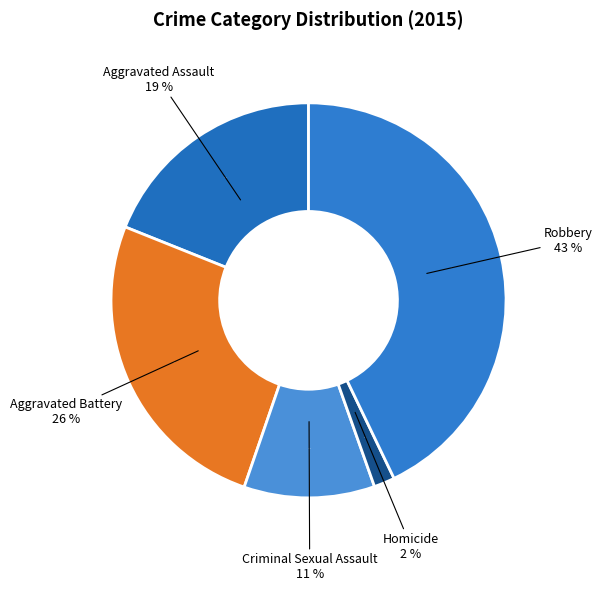

Rank the categories by value from lowest to highest.

Homicide, Criminal Sexual Assault, Aggravated Assault, Aggravated Battery, Robbery